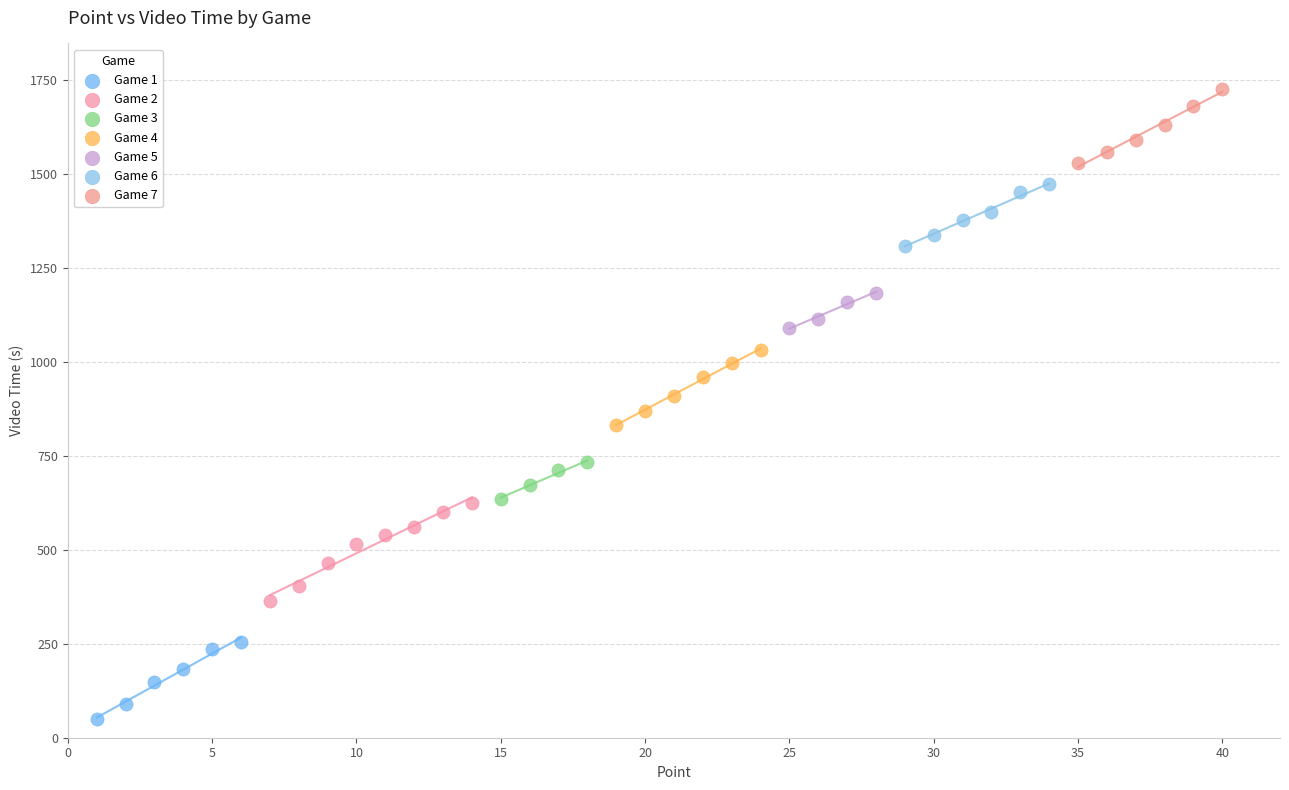

Which series reaches the maximum Y coordinate?

Game 7